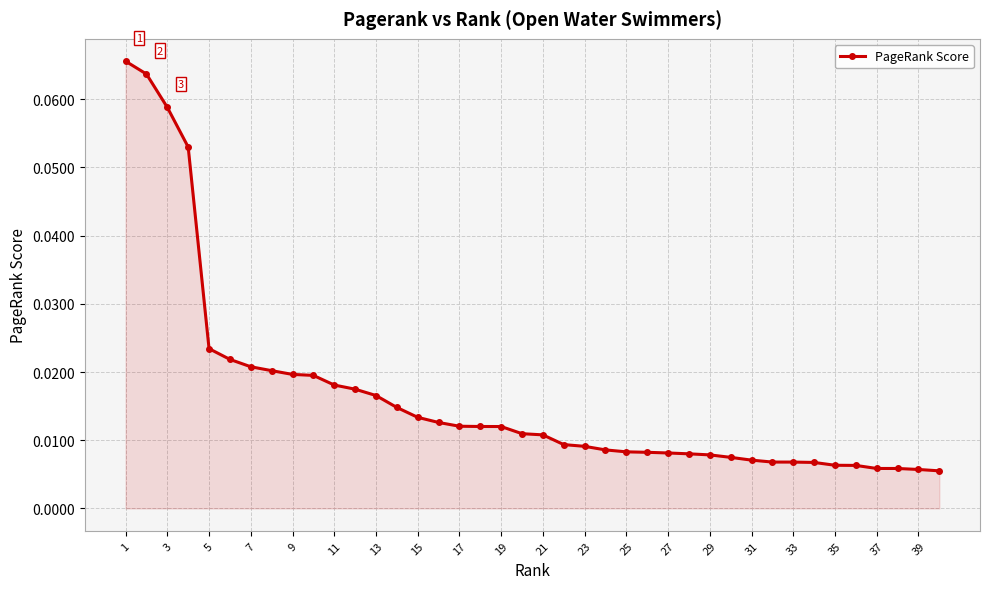

What is the sum of all values?

0.7